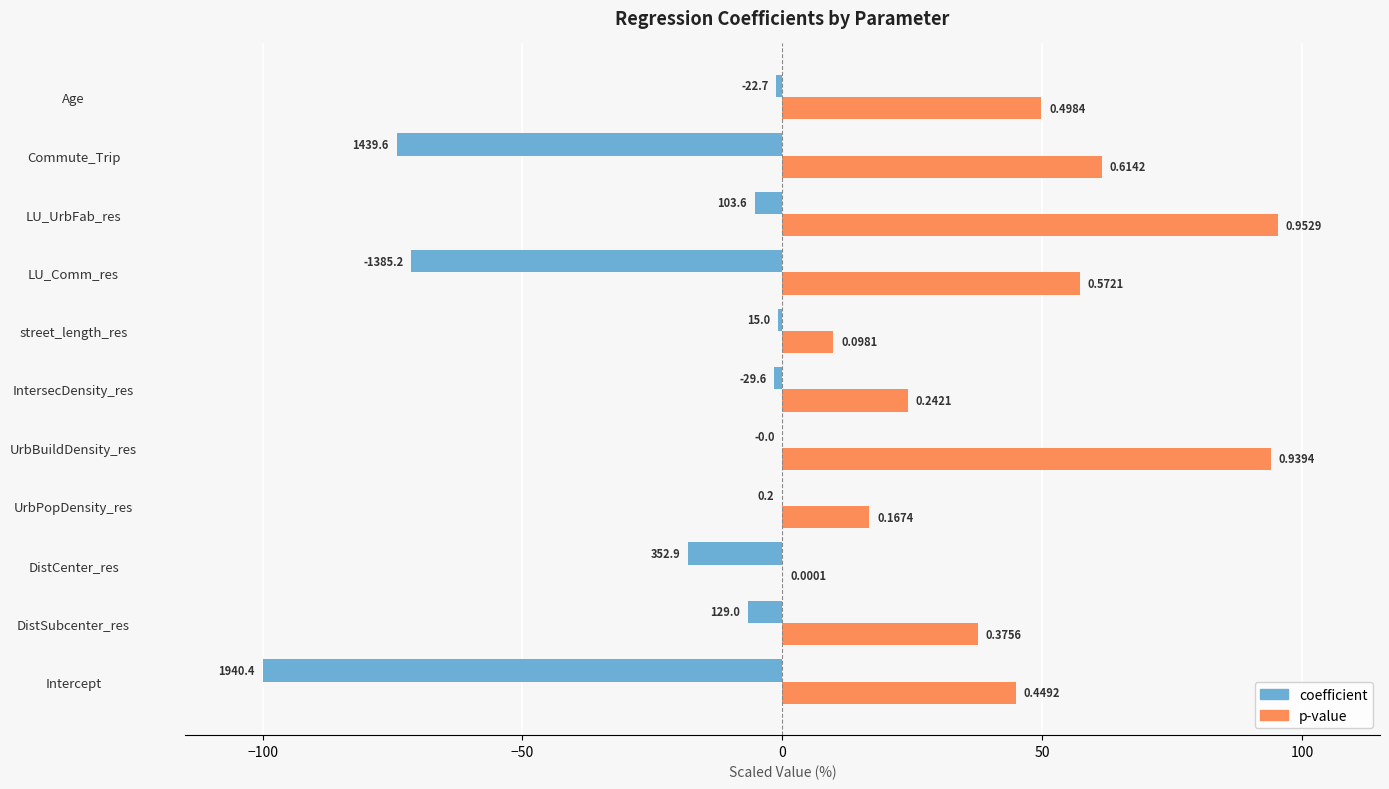

What are all the series names shown in the legend?

coefficient, p-value